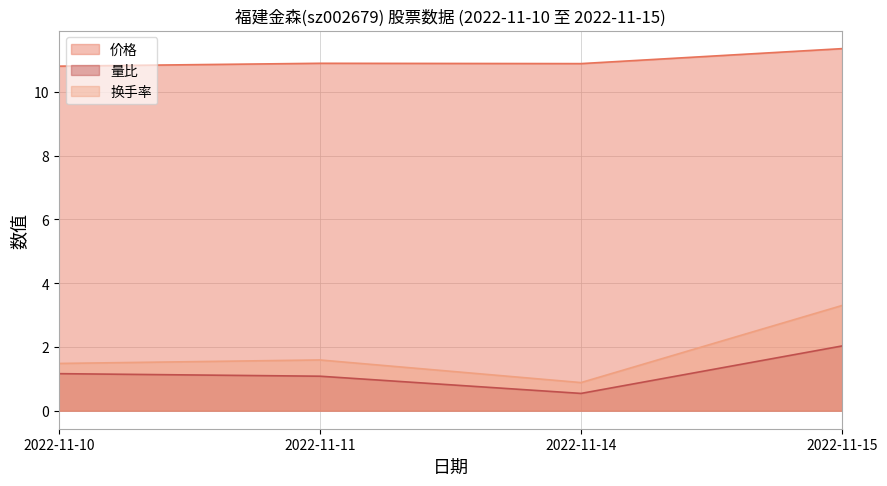

At which category does the chart reach its minimum across all series?

2022-11-14